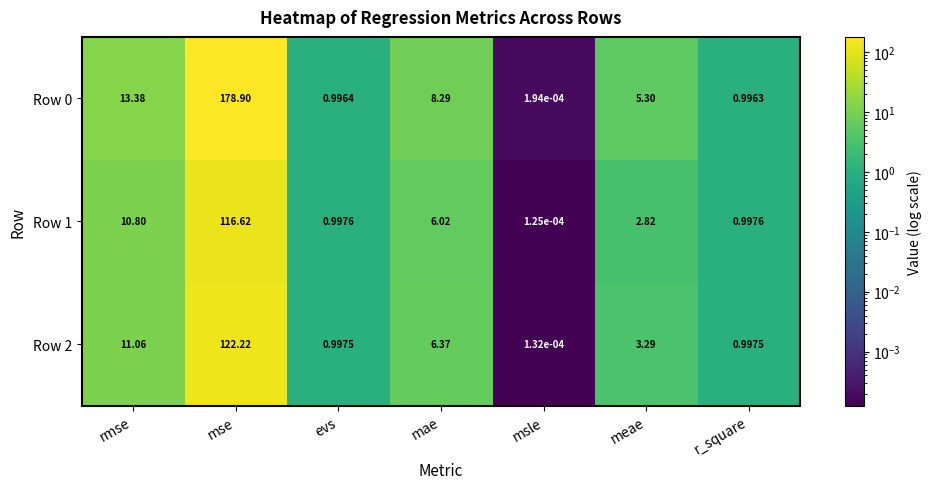

At how many categories does at least one series exceed 59?

1